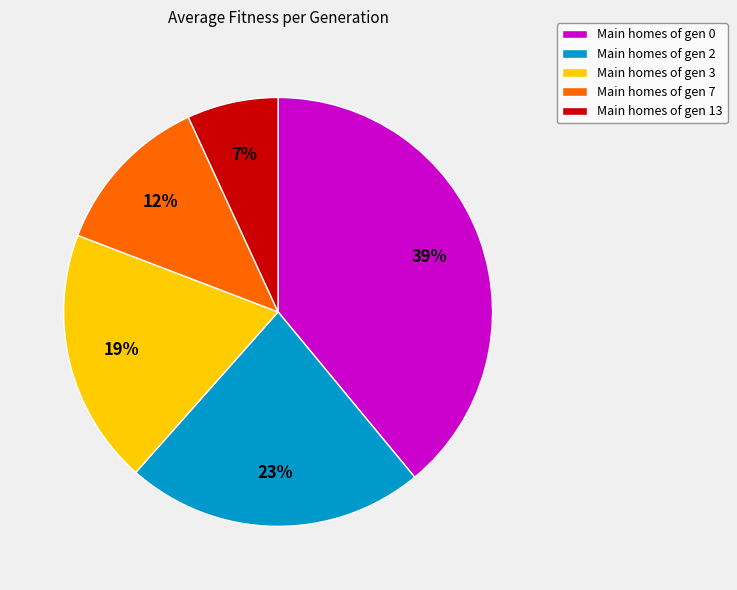

How many segments does this pie chart have?

5